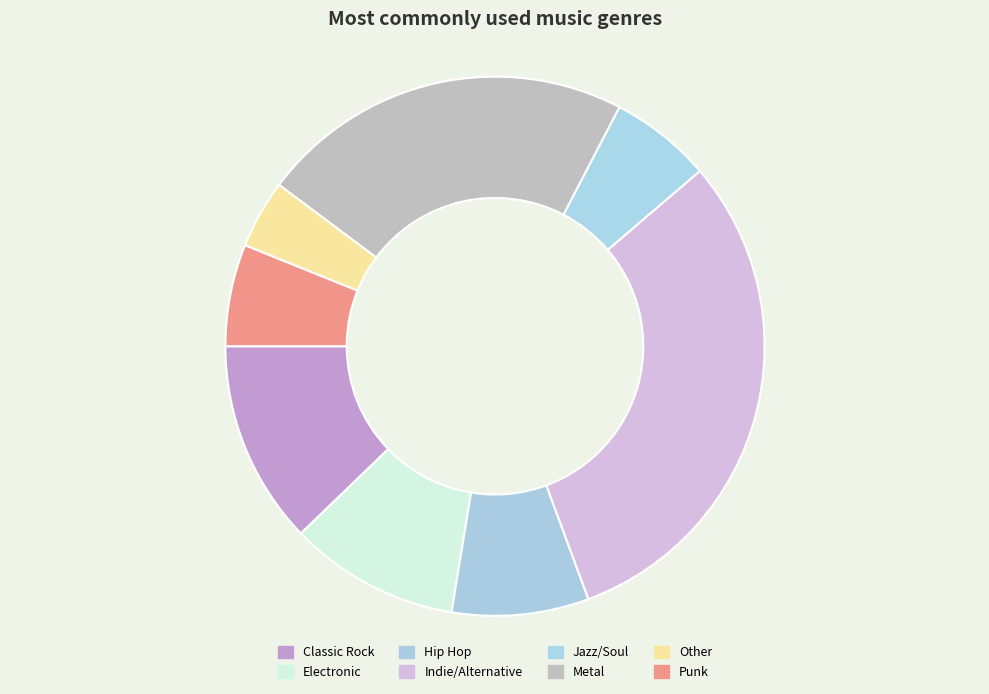

Is there a majority slice in this chart?

No